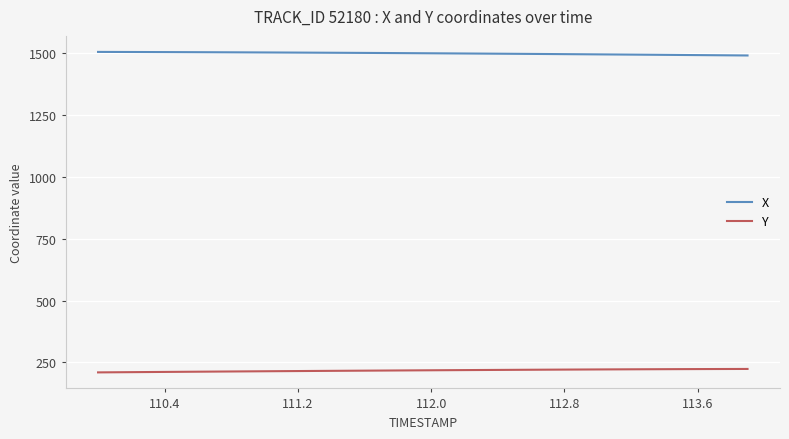

What is the minimum value for X?

1491.3